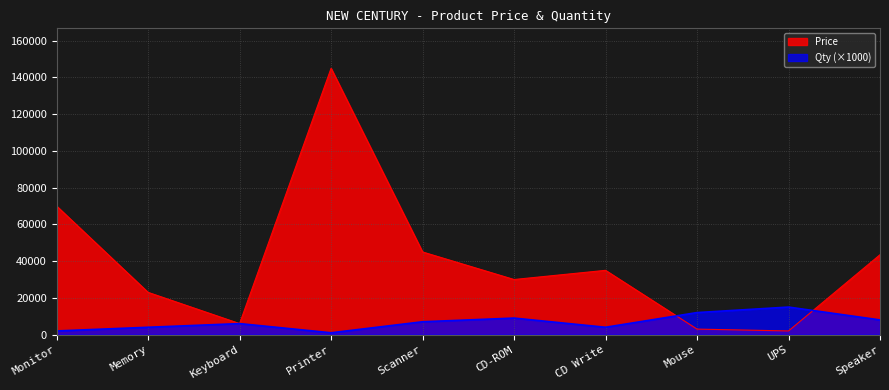

Which category has the highest value in the Qty series?

UPS